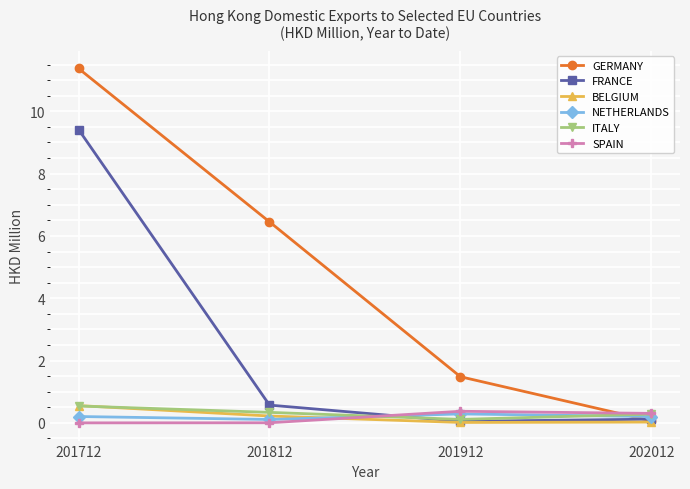

Which series has the largest range (max minus min)?

GERMANY